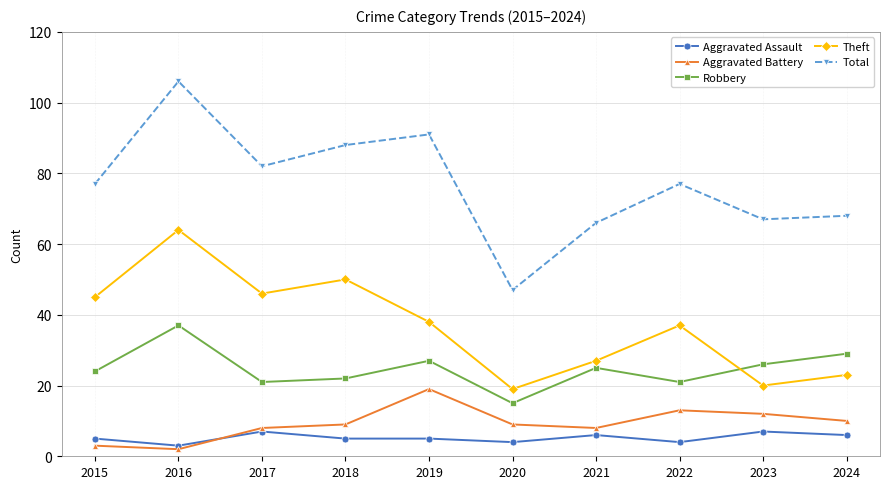

How many lines are shown in the chart?

5